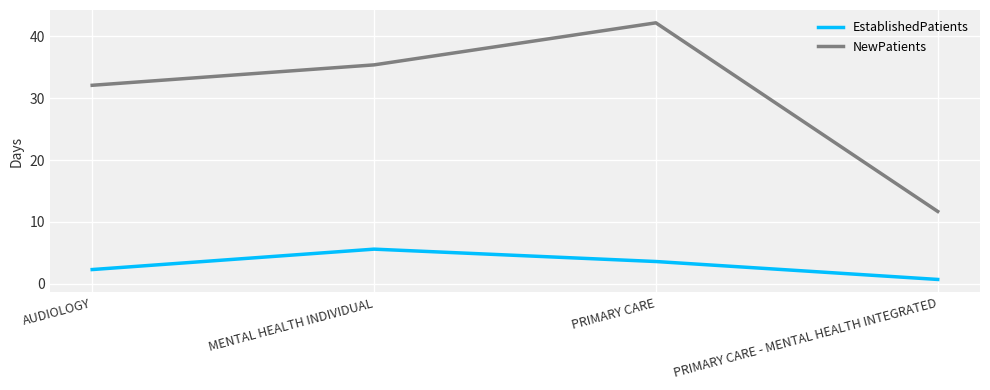

Reading left to right, transcribe all the data shown in this chart.

EstablishedPatients: AUDIOLOGY=2.3	MENTAL HEALTH INDIVIDUAL=5.6	PRIMARY CARE=3.6	PRIMARY CARE - MENTAL HEALTH INTEGRATED=0.7
NewPatients: AUDIOLOGY=32.1	MENTAL HEALTH INDIVIDUAL=35.4	PRIMARY CARE=42.2	PRIMARY CARE - MENTAL HEALTH INTEGRATED=11.7